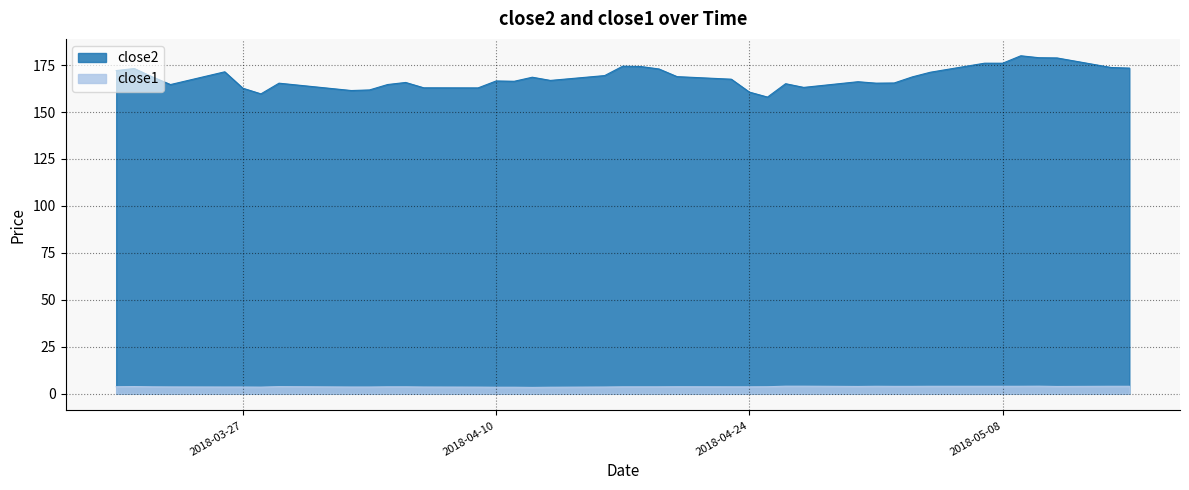

Is the value of close1 at 2018-05-01 greater than the value of close2 at 2018-05-02?

No